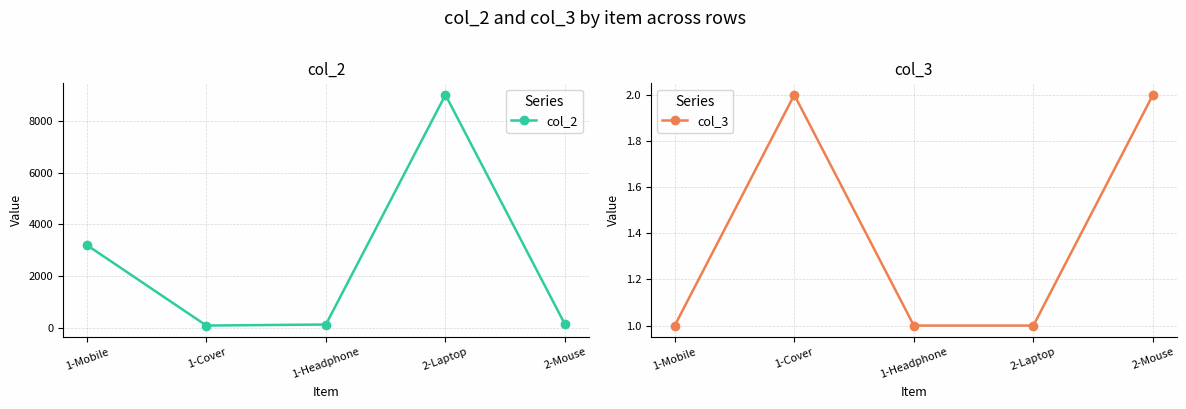

Which category has the highest value in the col_2 series?

2-Laptop